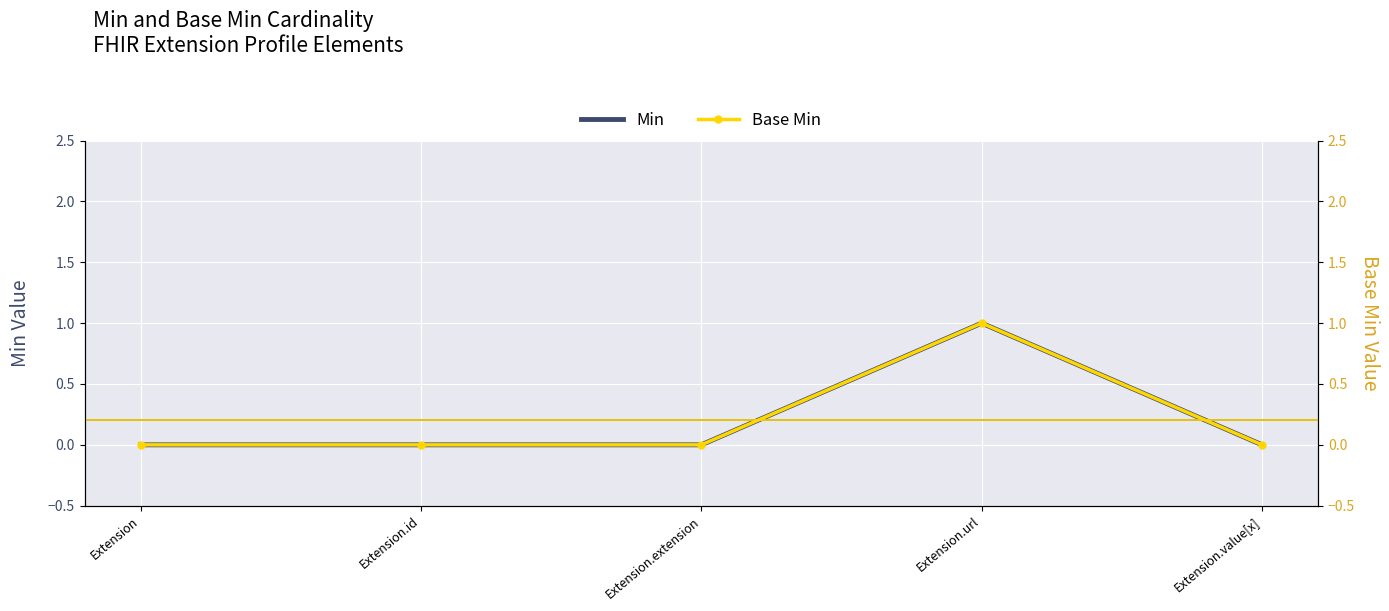

At Extension.extension, list the series in order from largest to smallest.

Min, Base Min